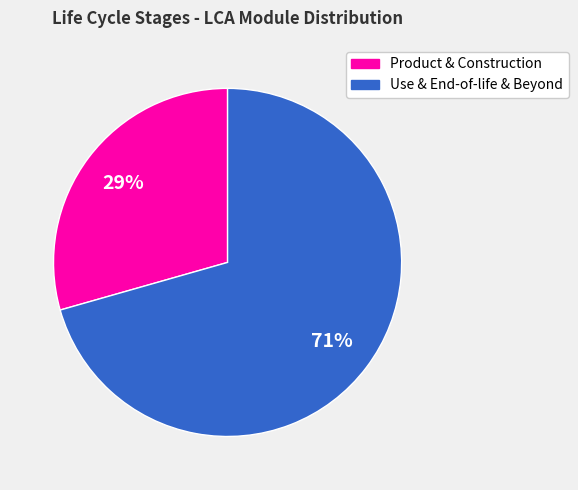

Is there a majority slice in this chart?

Yes